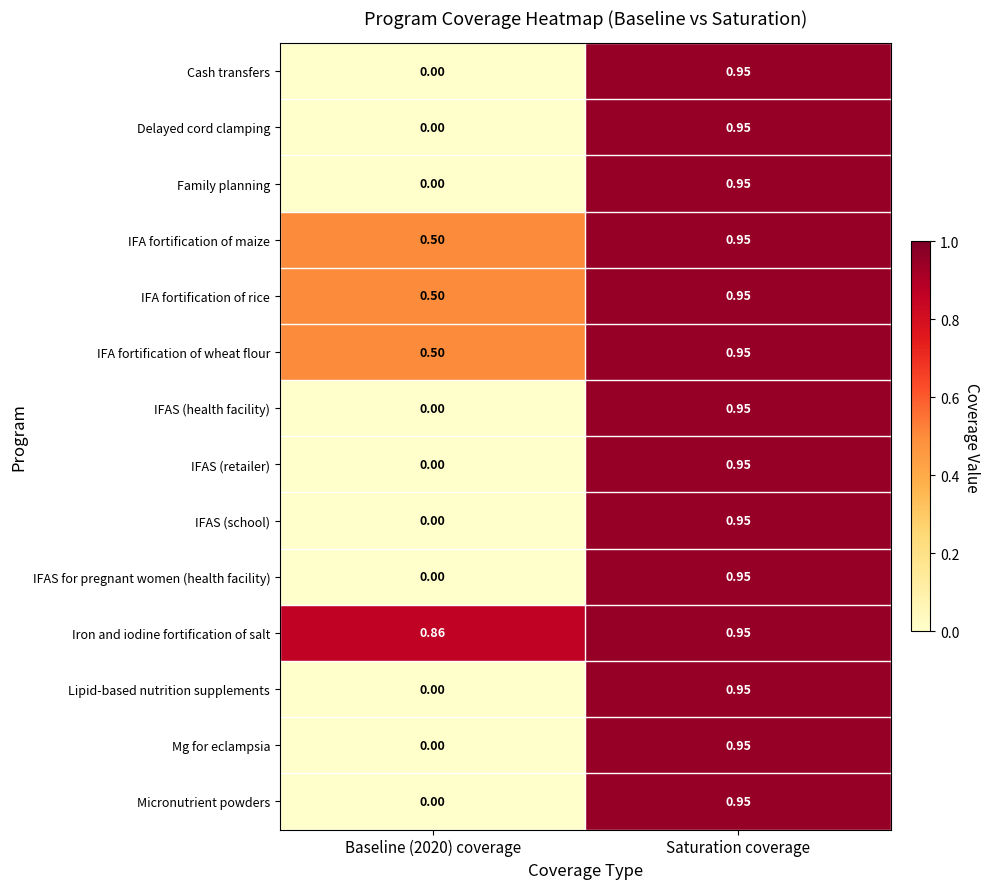

At which category is the sum across all series the highest?

Saturation coverage